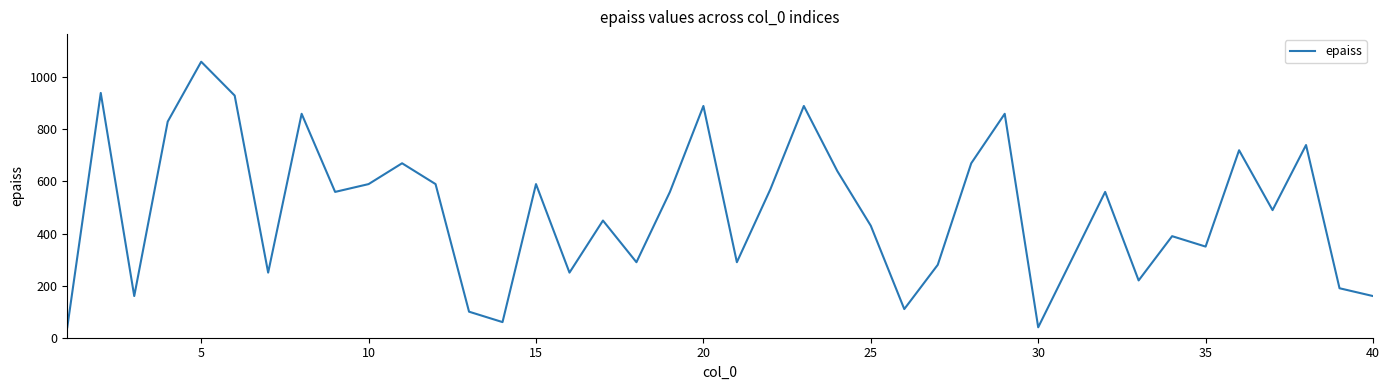

What is the greatest value displayed?

1060